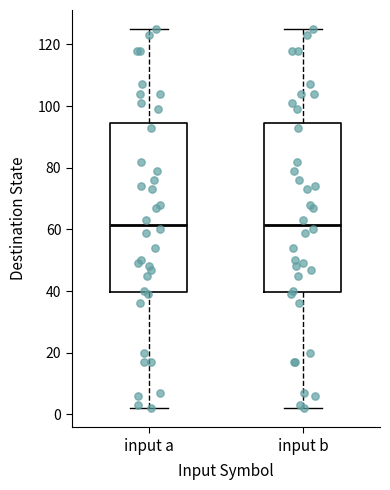

Reading left to right, transcribe this box plot: for each box, give where its median line is, the range the box spans, and where its two whiskers end, as read against the y-axis. The values are not printed on the chart, so give them approximately, as read against the axis.

input a: median 62, box 40 to 94, whiskers 2 to 126
input b: median 62, box 40 to 94, whiskers 2 to 126